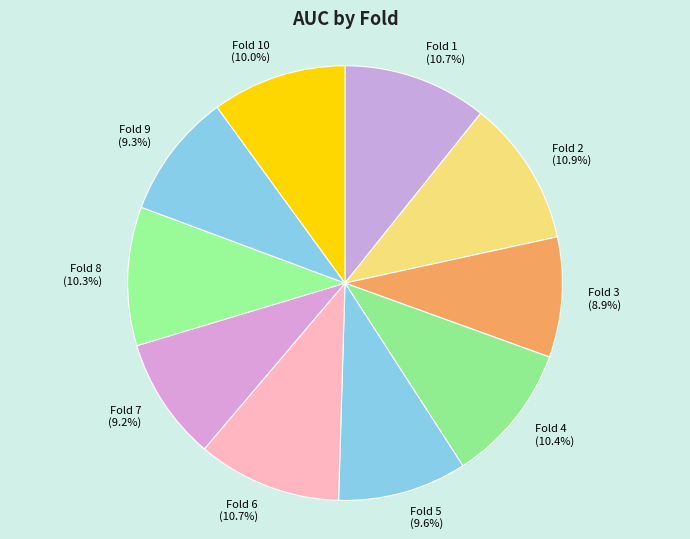

The Fold 1 slice represents 11% of the pie. True or false?

True